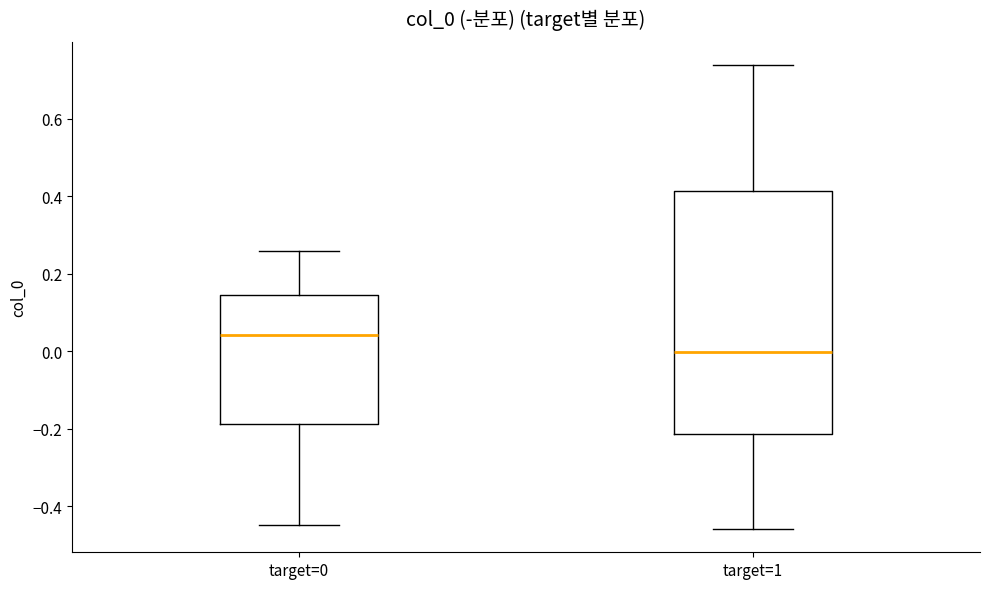

Which box is the tallest, from its lower edge to its upper edge?

target=1